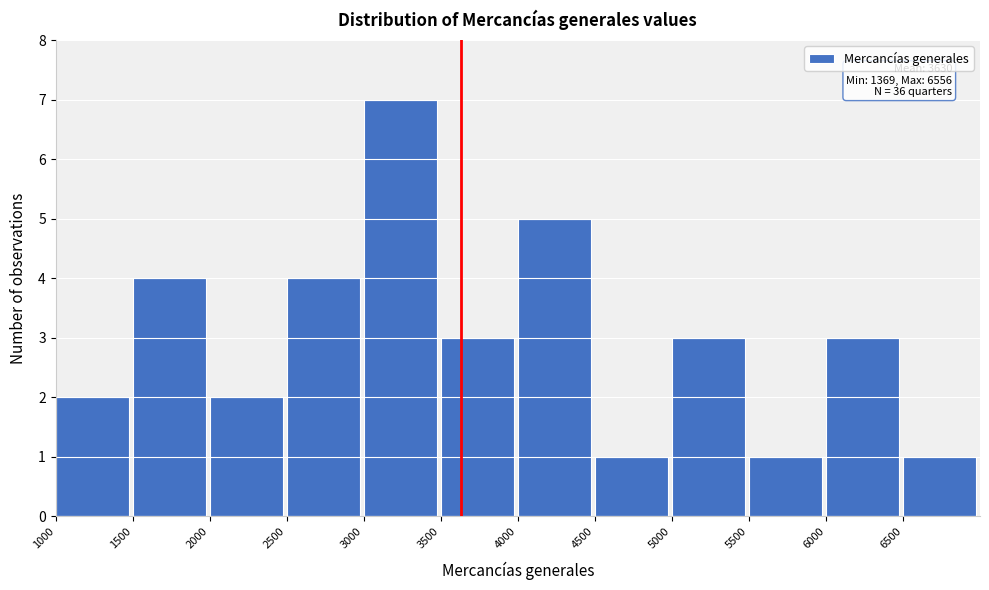

Which range on the x-axis has the tallest bar?

3000 to 3500